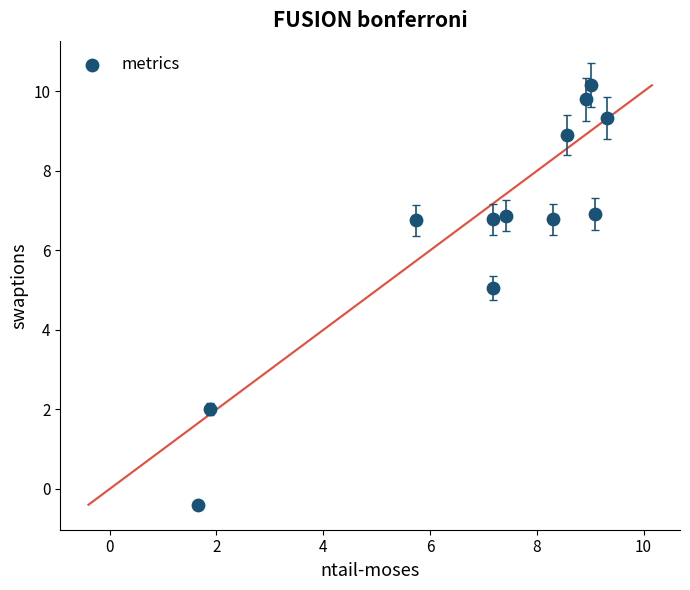

What Y value in the scatter plot is closest to 4?

5.1